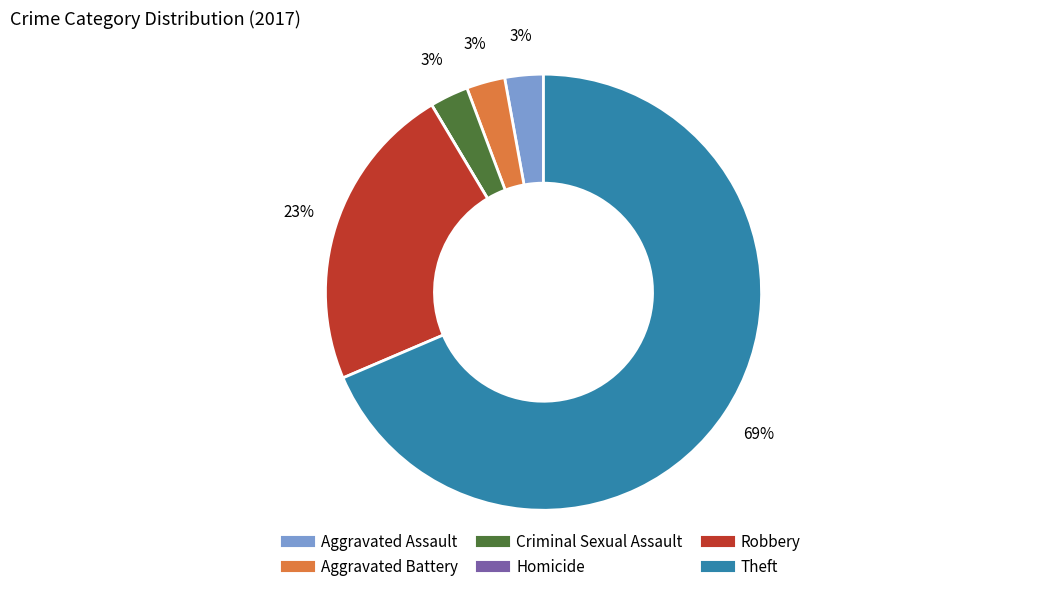

What is the majority slice?

Theft